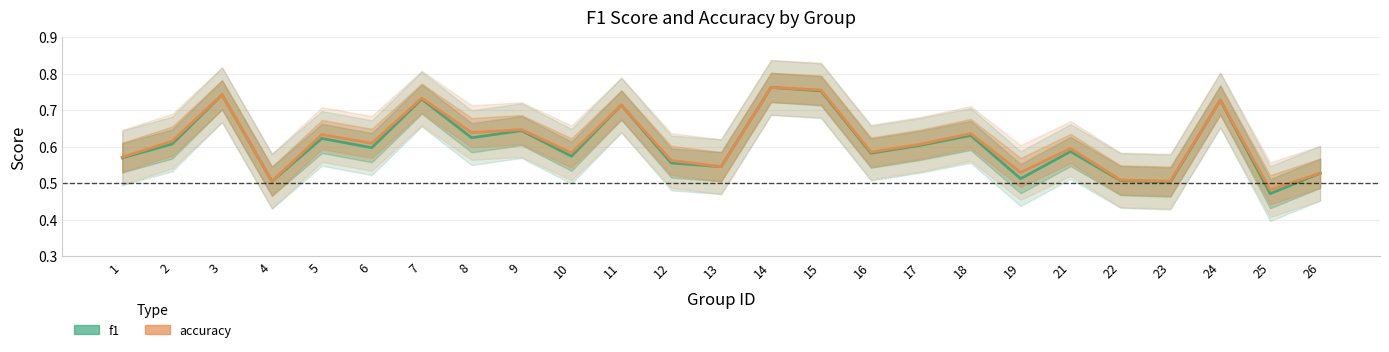

What is the difference between the maximum and minimum values in the f1 series?

0.3